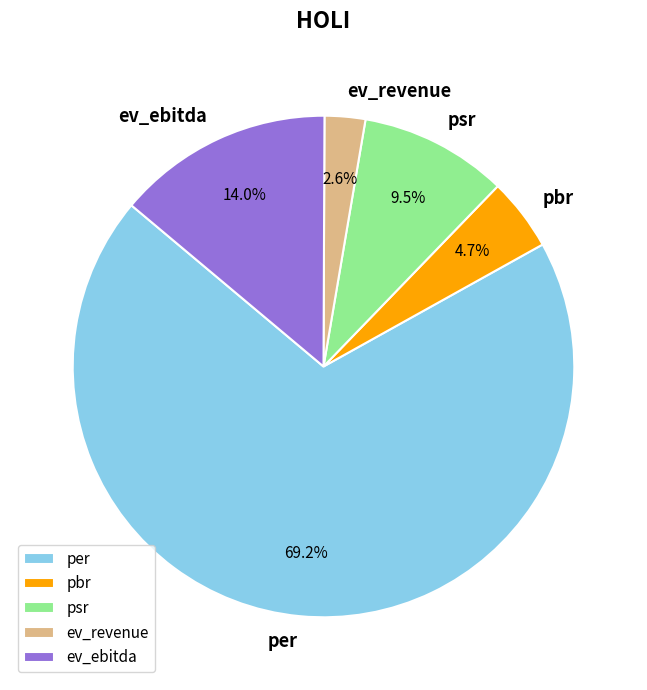

What is the ratio of the value at psr to the value at ev_ebitda?

0.7